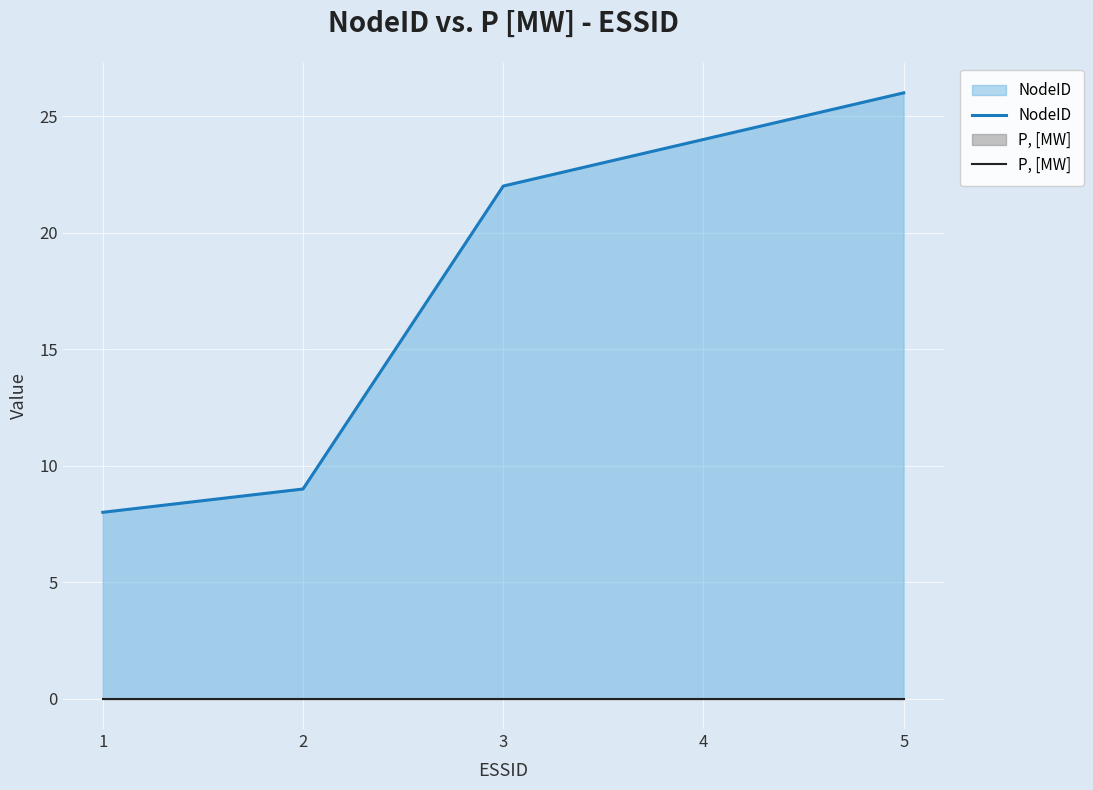

At how many categories does at least one series exceed 7?

5